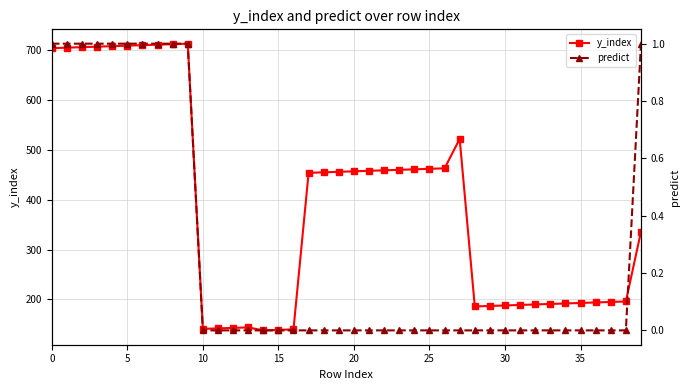

Where is the first local minimum for y_index?

10